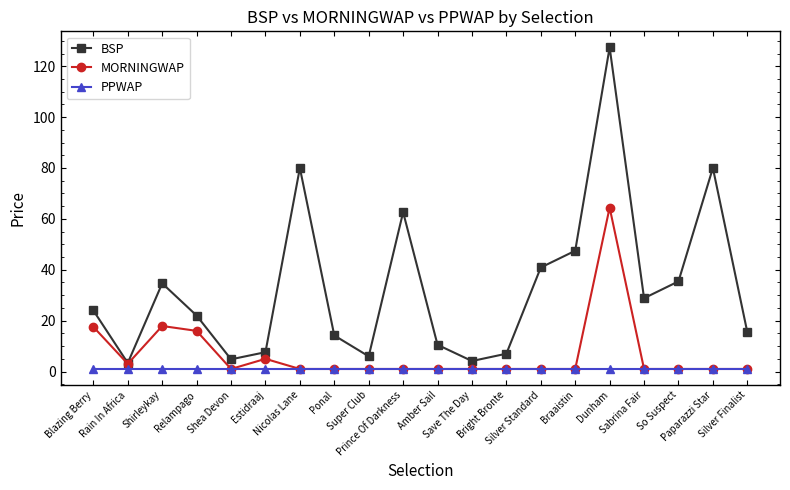

What is the label of the 17th point from the right?

Relampago